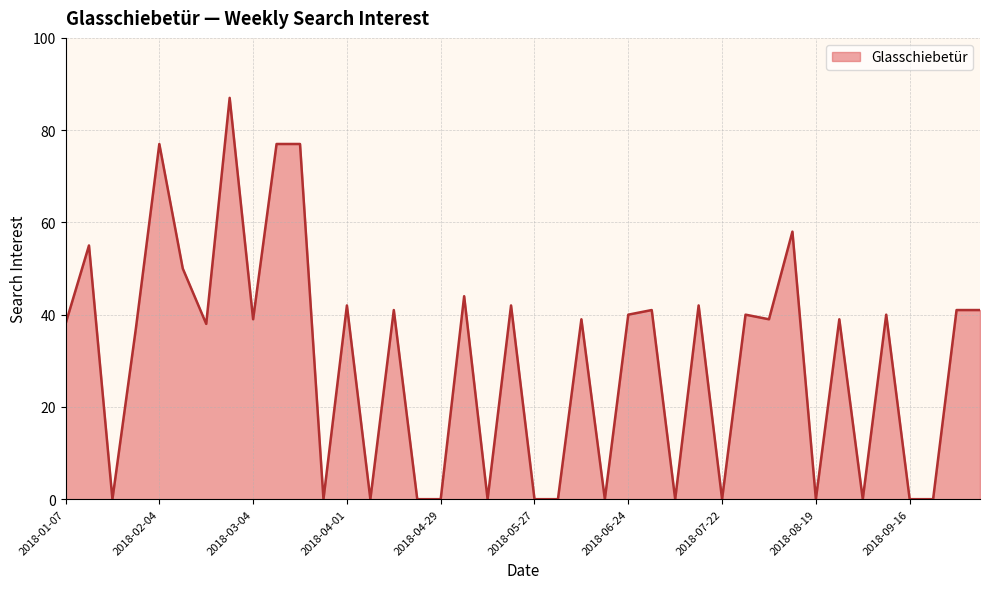

Count the number of data series in this chart.

1